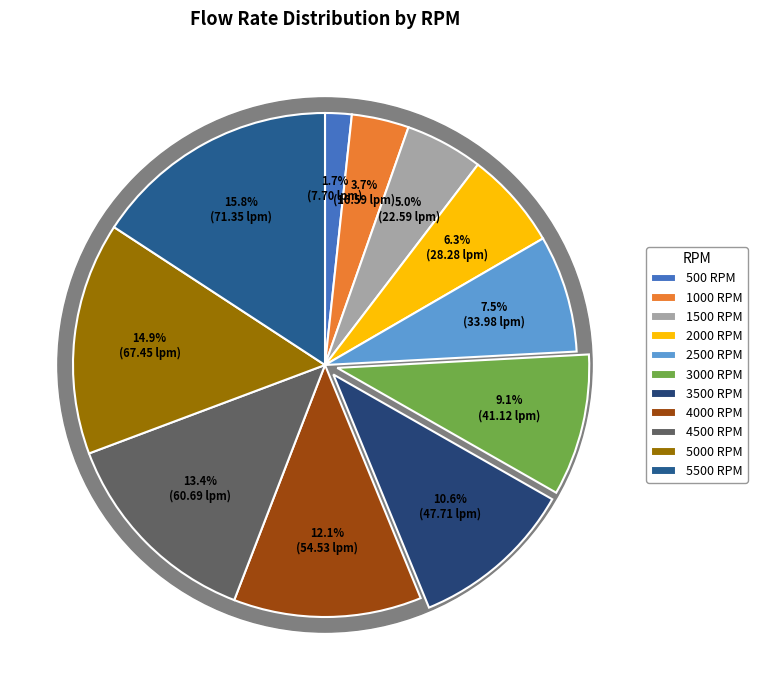

True or false: 4000 accounts for 19% of the total.

False